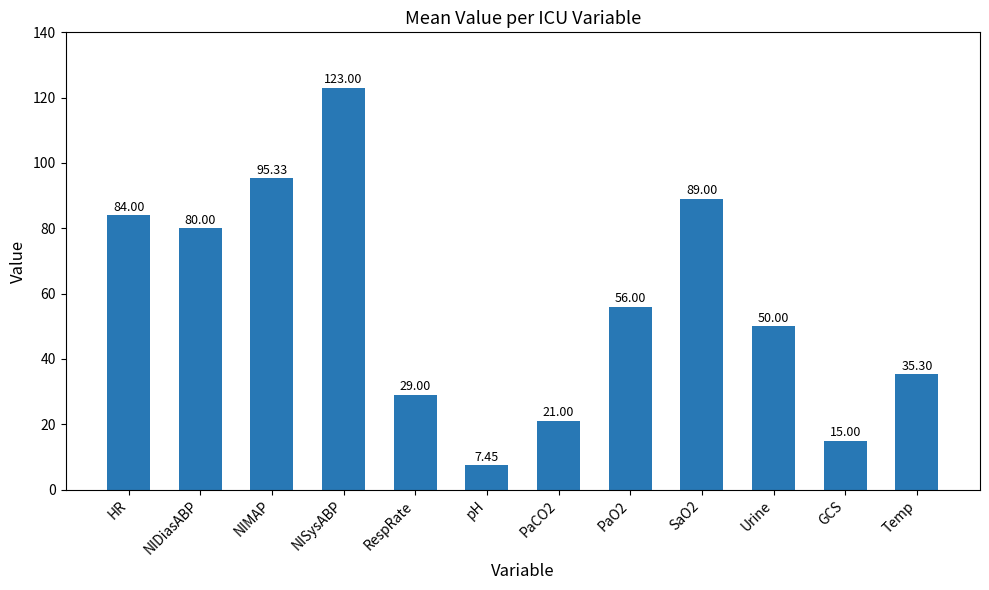

What is the change in value from HR to SaO2?

+5.0